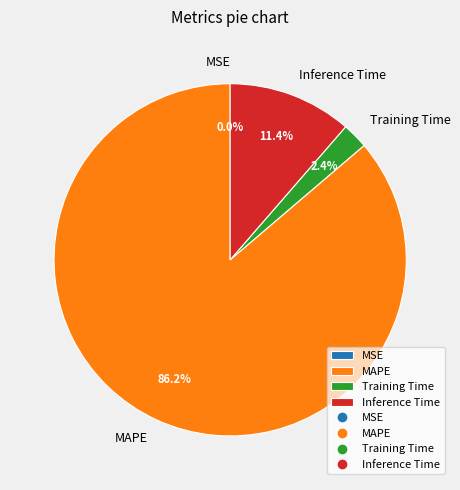

To the nearest percent, what is the average slice percentage?

25%